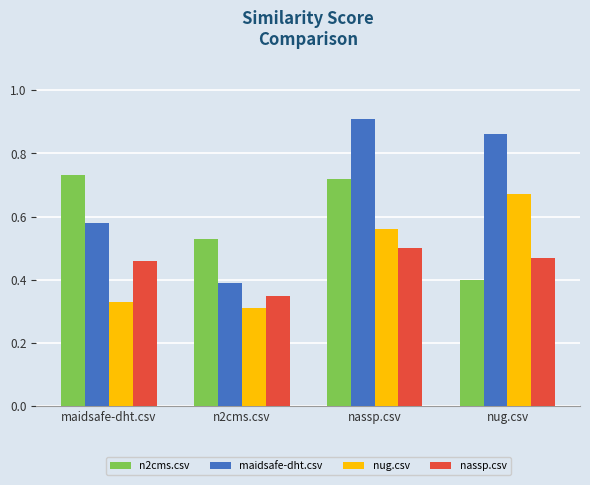

What is the label of the 3rd bar from the right?

n2cms.csv